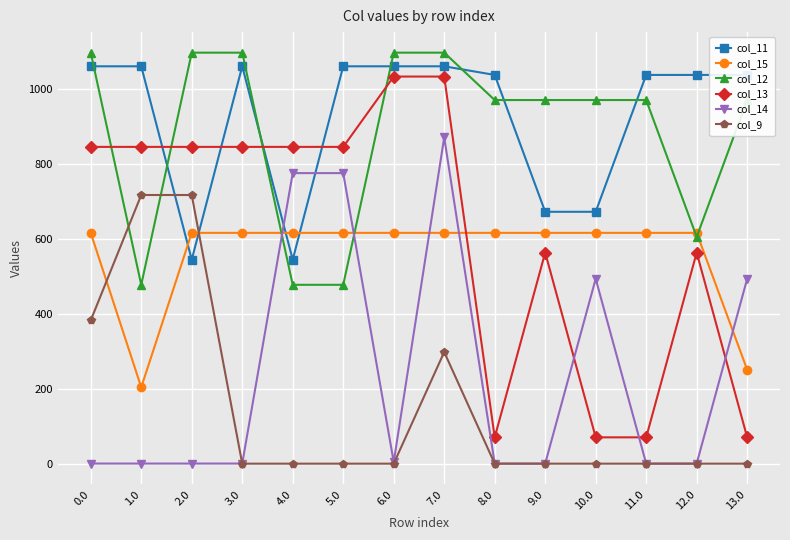

Does the chart display data point markers on the line(s)?

Yes